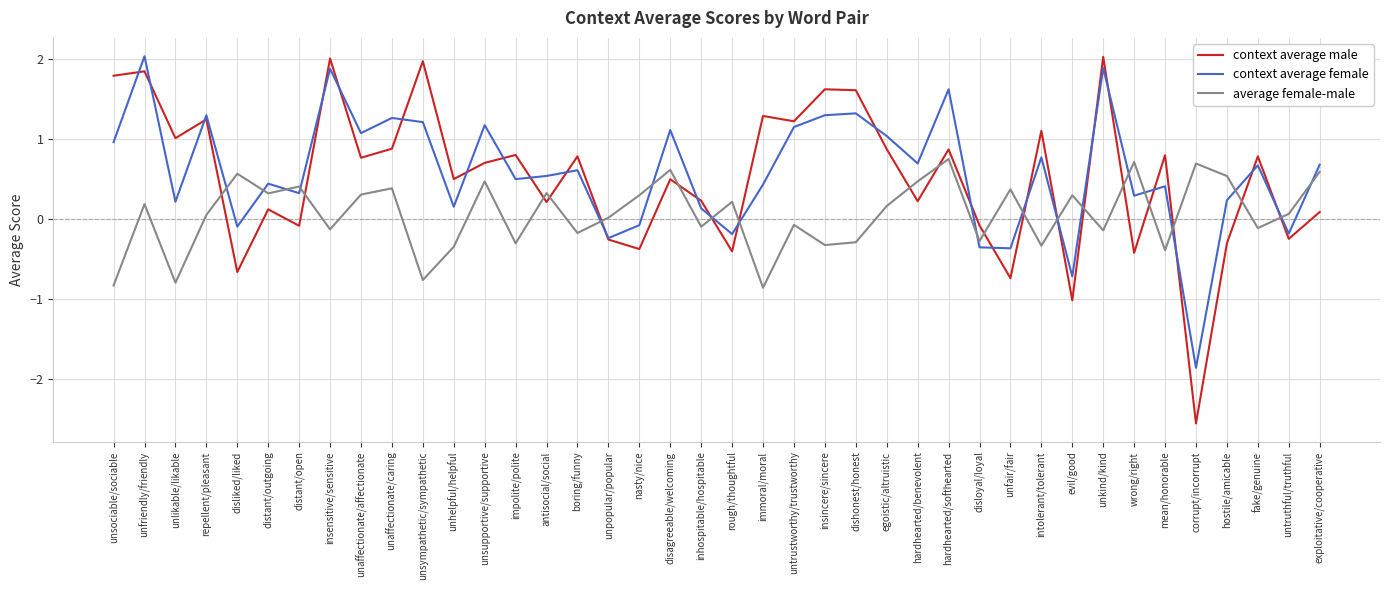

Between disliked/liked and boring/funny, which series saw the biggest shift?

context average male